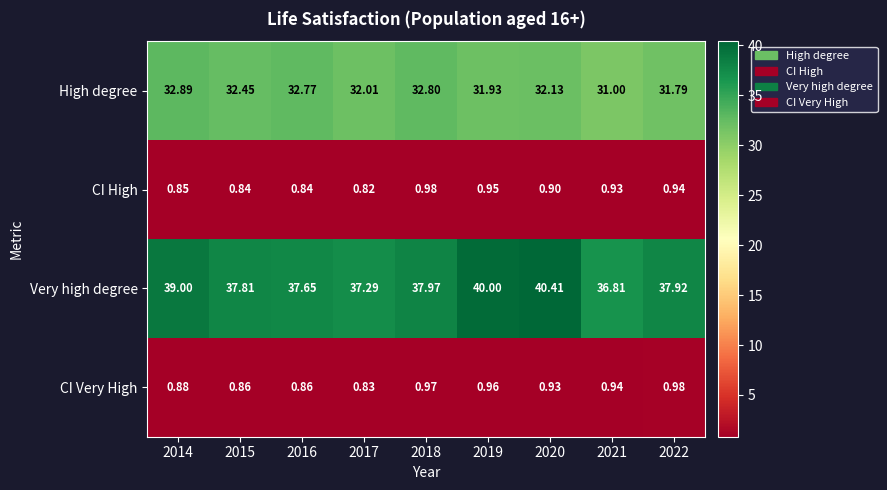

What is the maximum value shown in the chart?

40.4